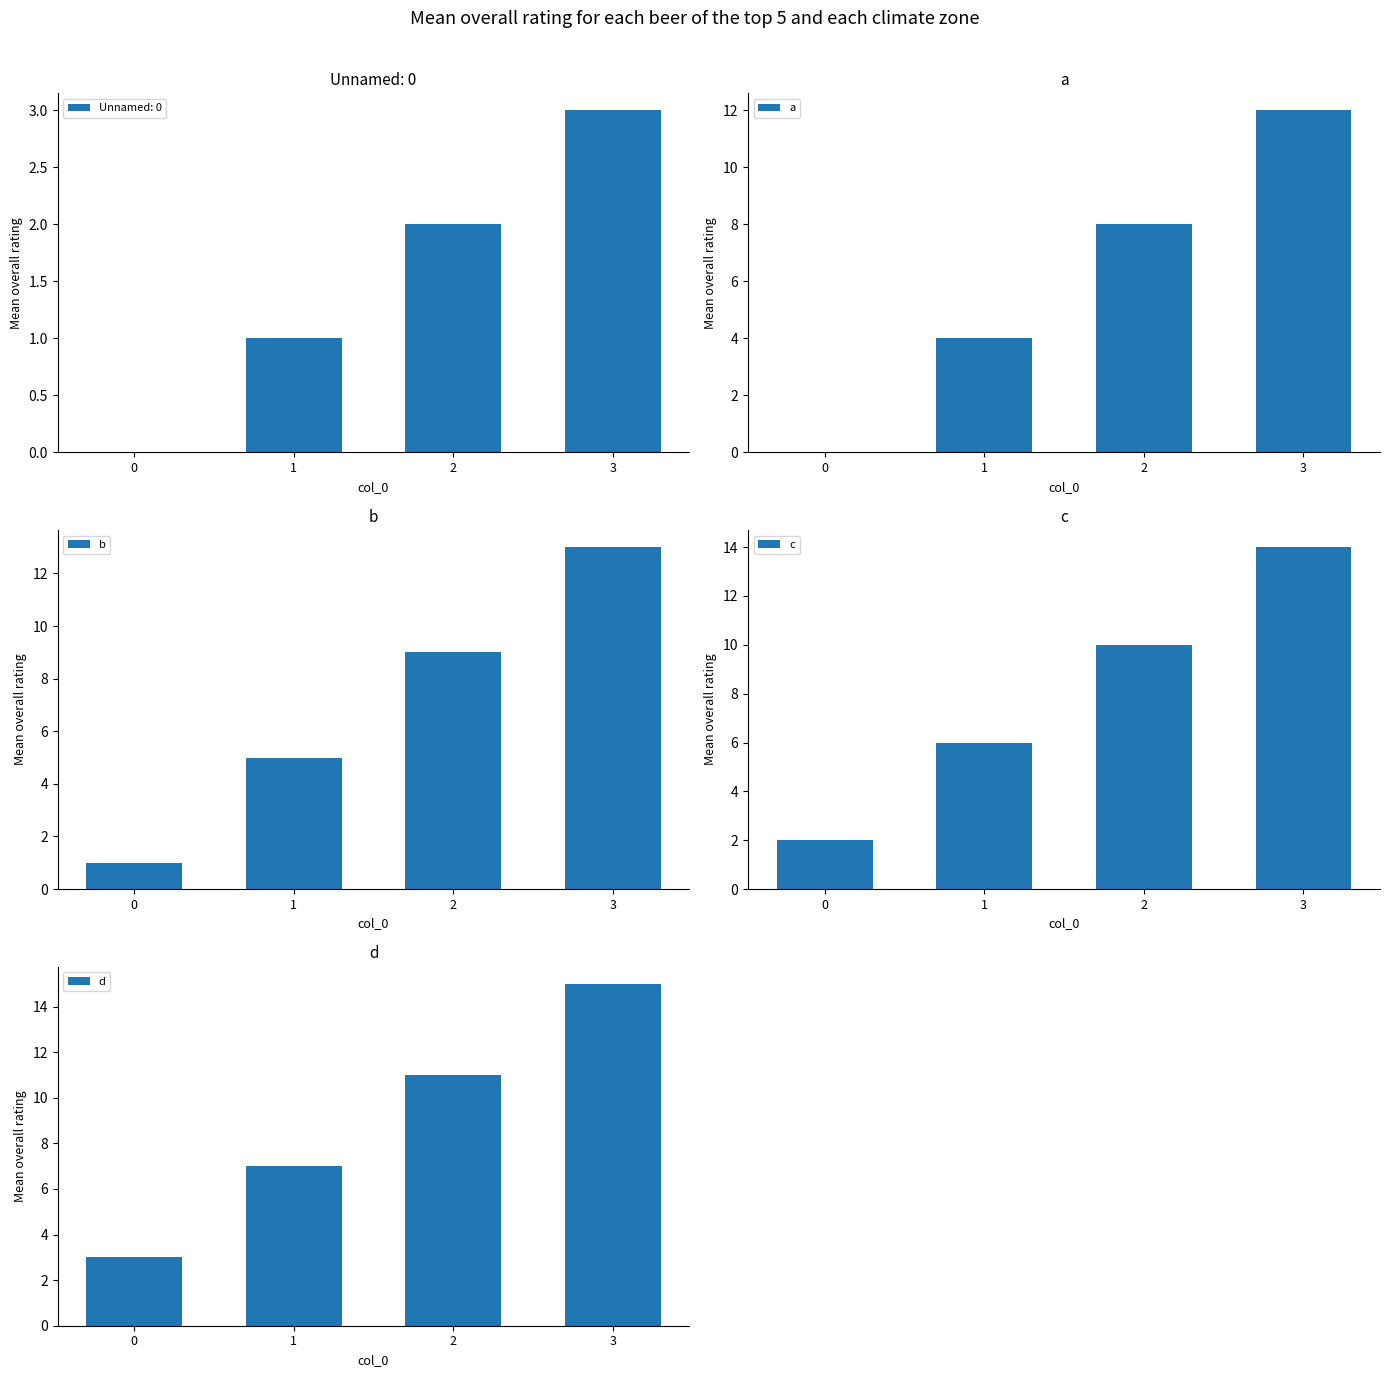

Is it true that b equals 6 at 2?

False